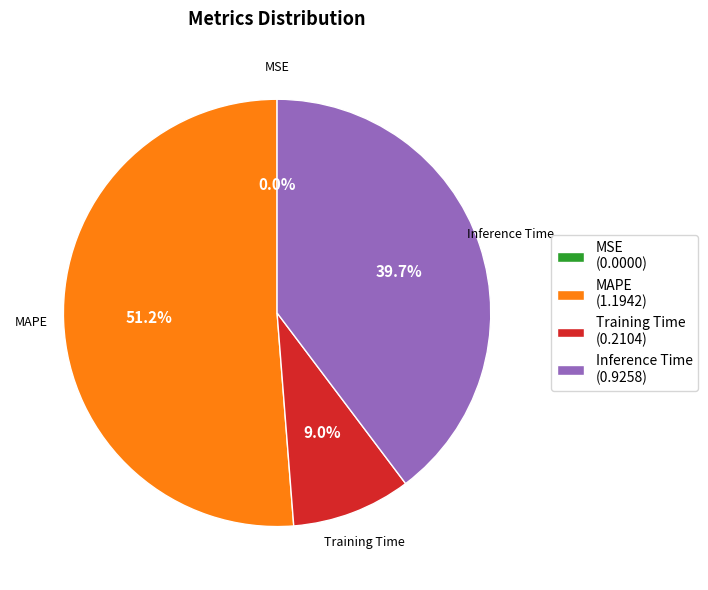

Which category has the biggest portion of the pie?

MAPE (1.1942)